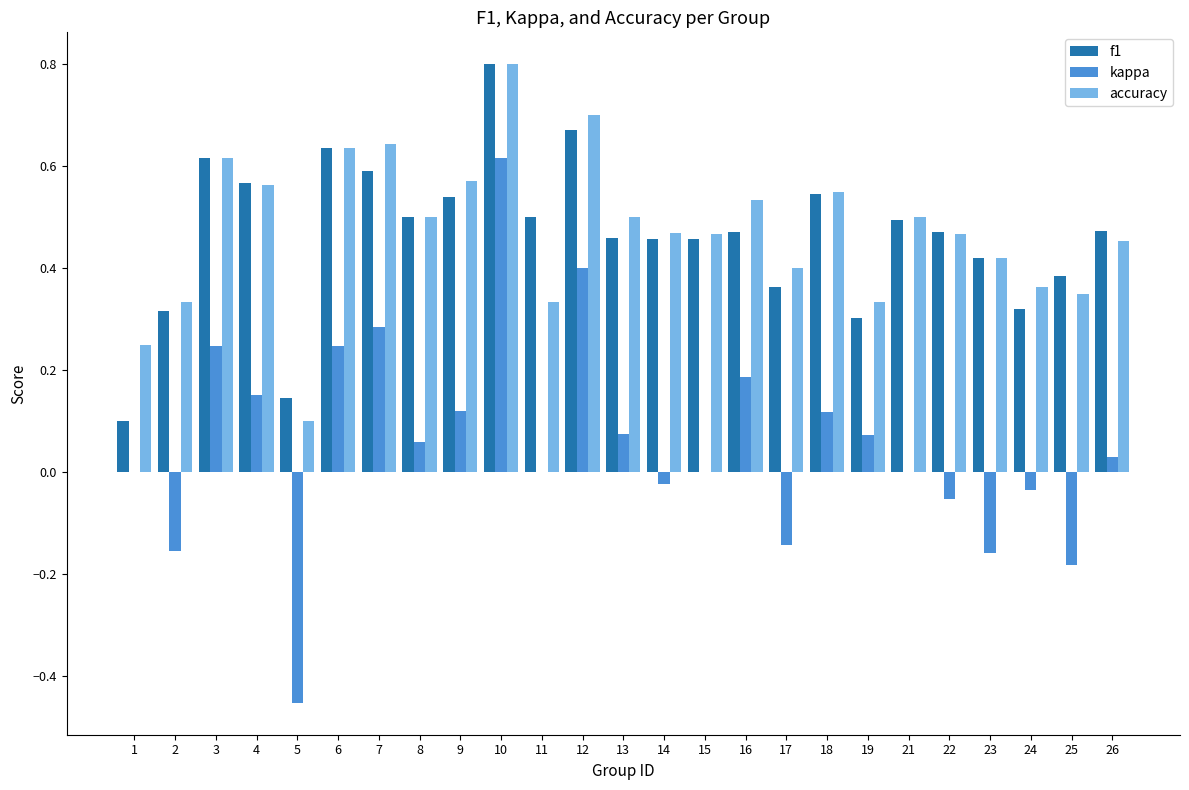

Which label corresponds to the largest value in the chart?

10